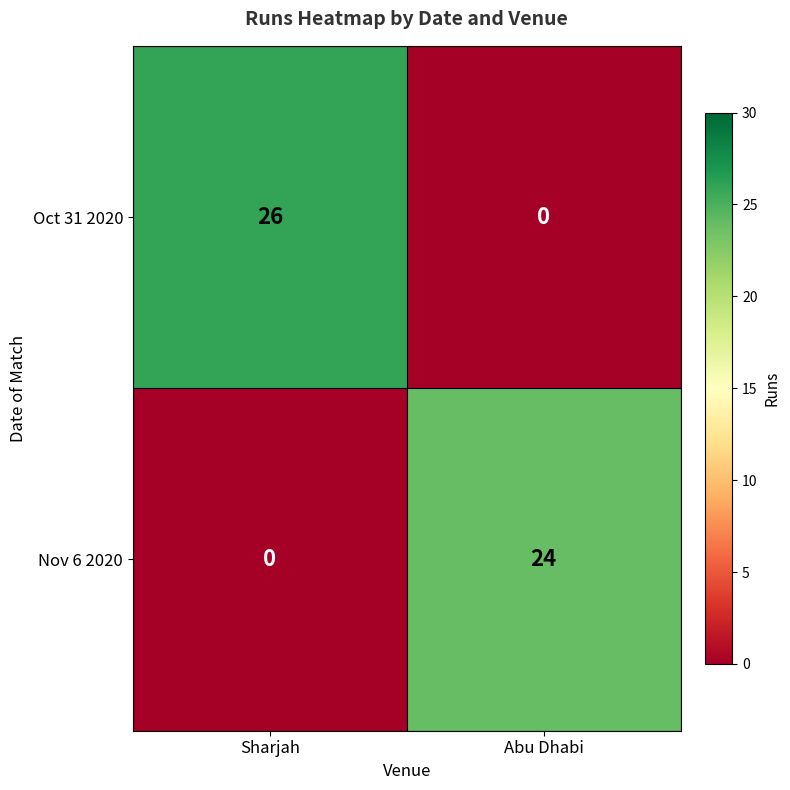

At which label does Oct 31 2020 reach its peak?

Sharjah